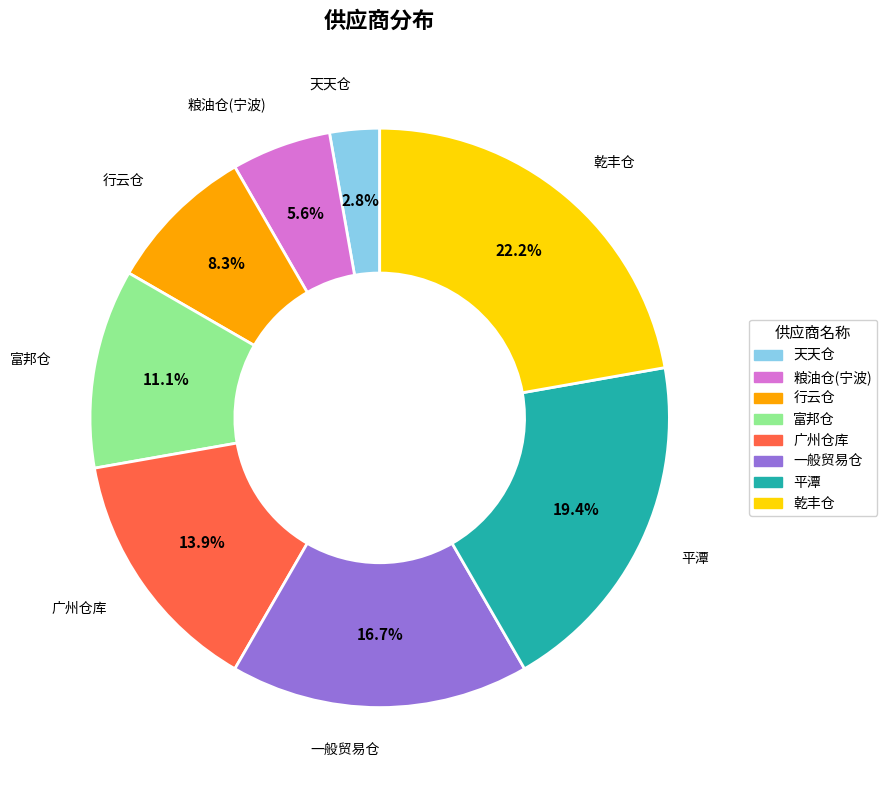

Is there any slice that represents more than half of the pie?

No